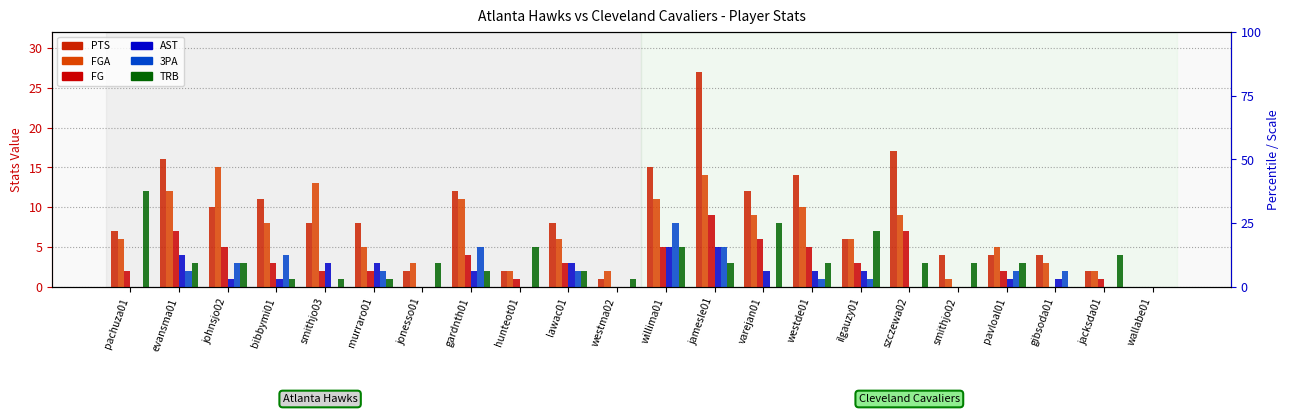

Which series has the largest range (max minus min)?

PTS